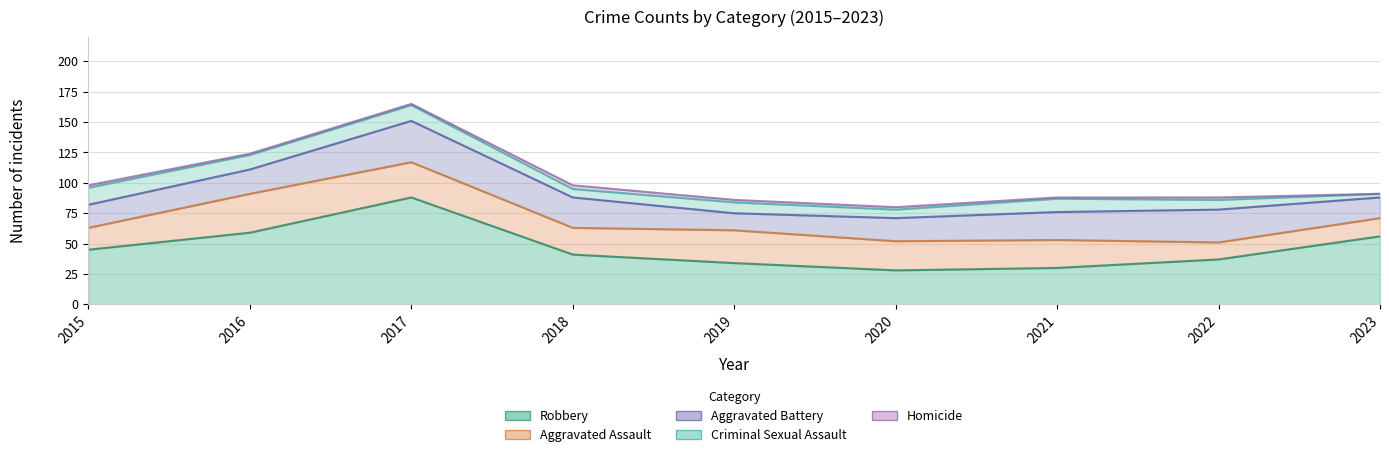

At which label is Homicide closest to 1?

2016